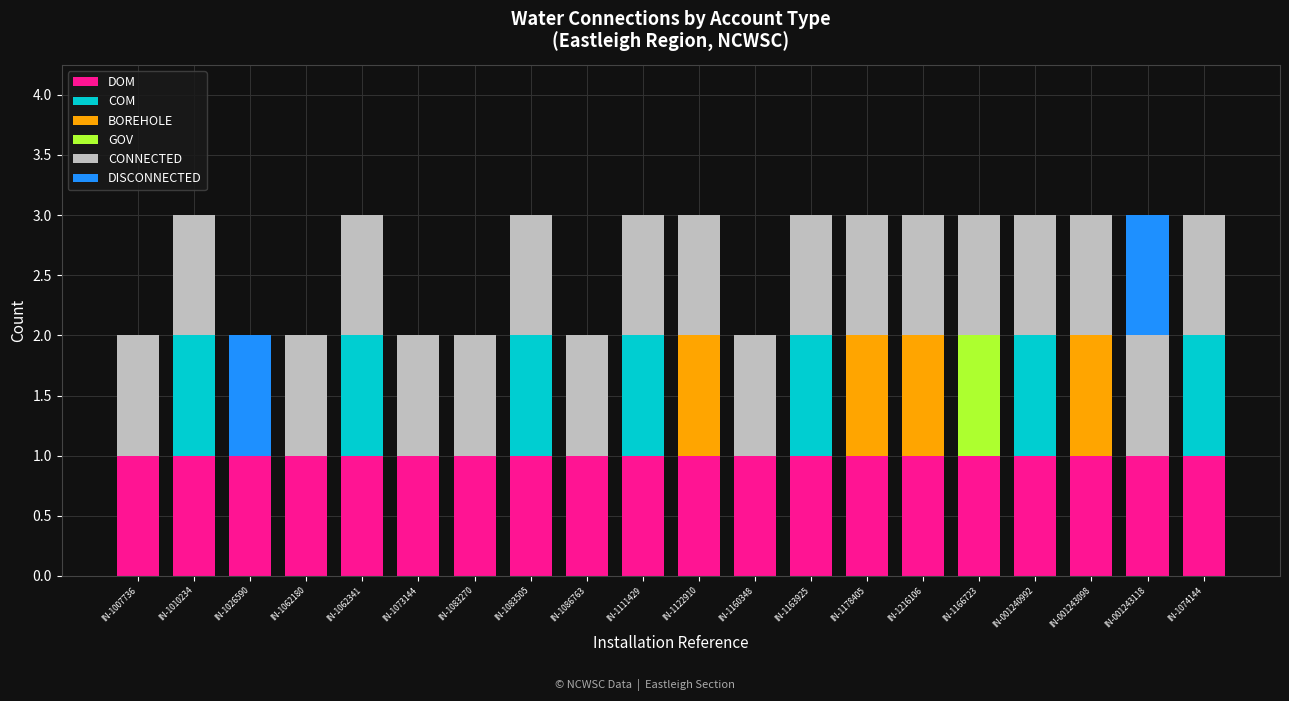

How many categories are shown in the chart?

20